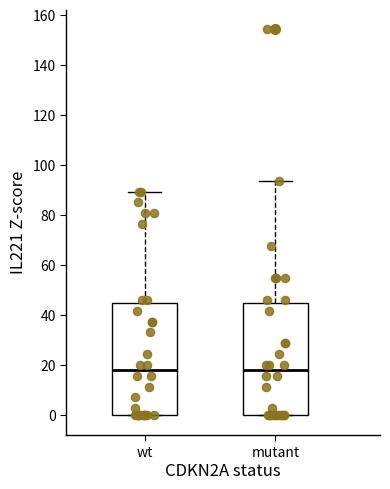

Where is the upper edge of the box for wt on the y-axis? The values are not printed on the chart, so give them approximately, as read against the axis.

46